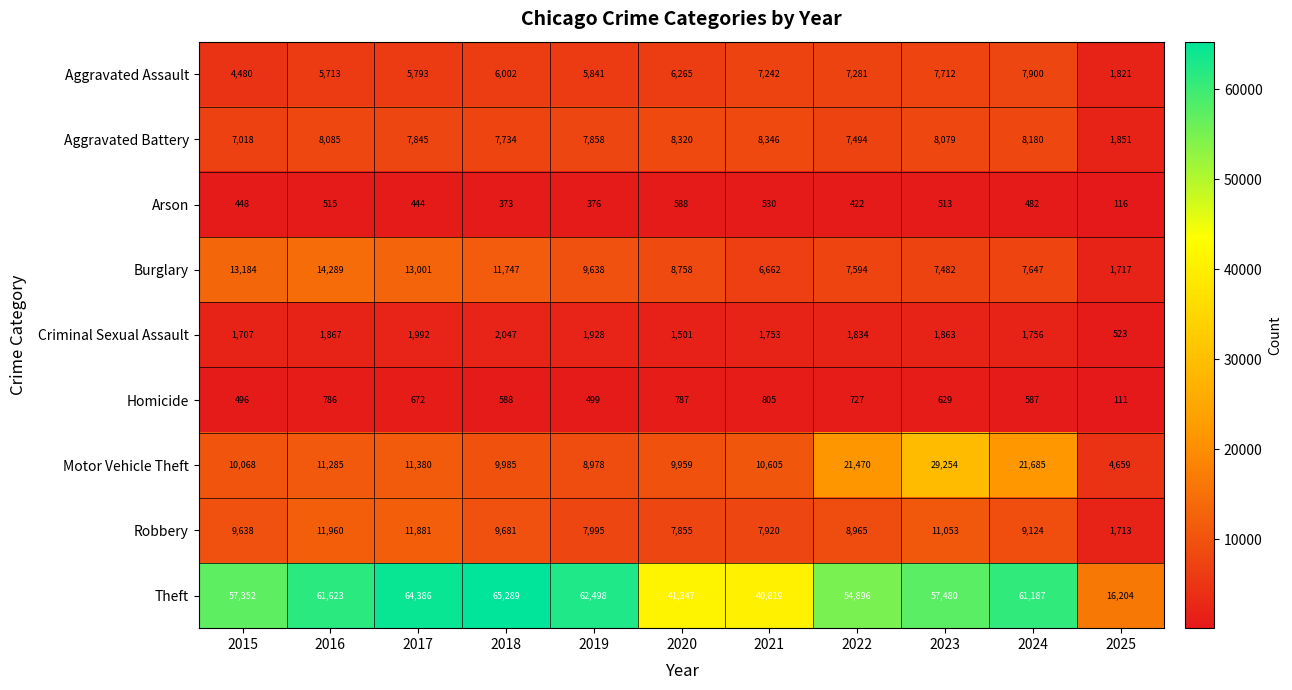

Between 2016 and 2022, which series saw the biggest shift?

Motor Vehicle Theft